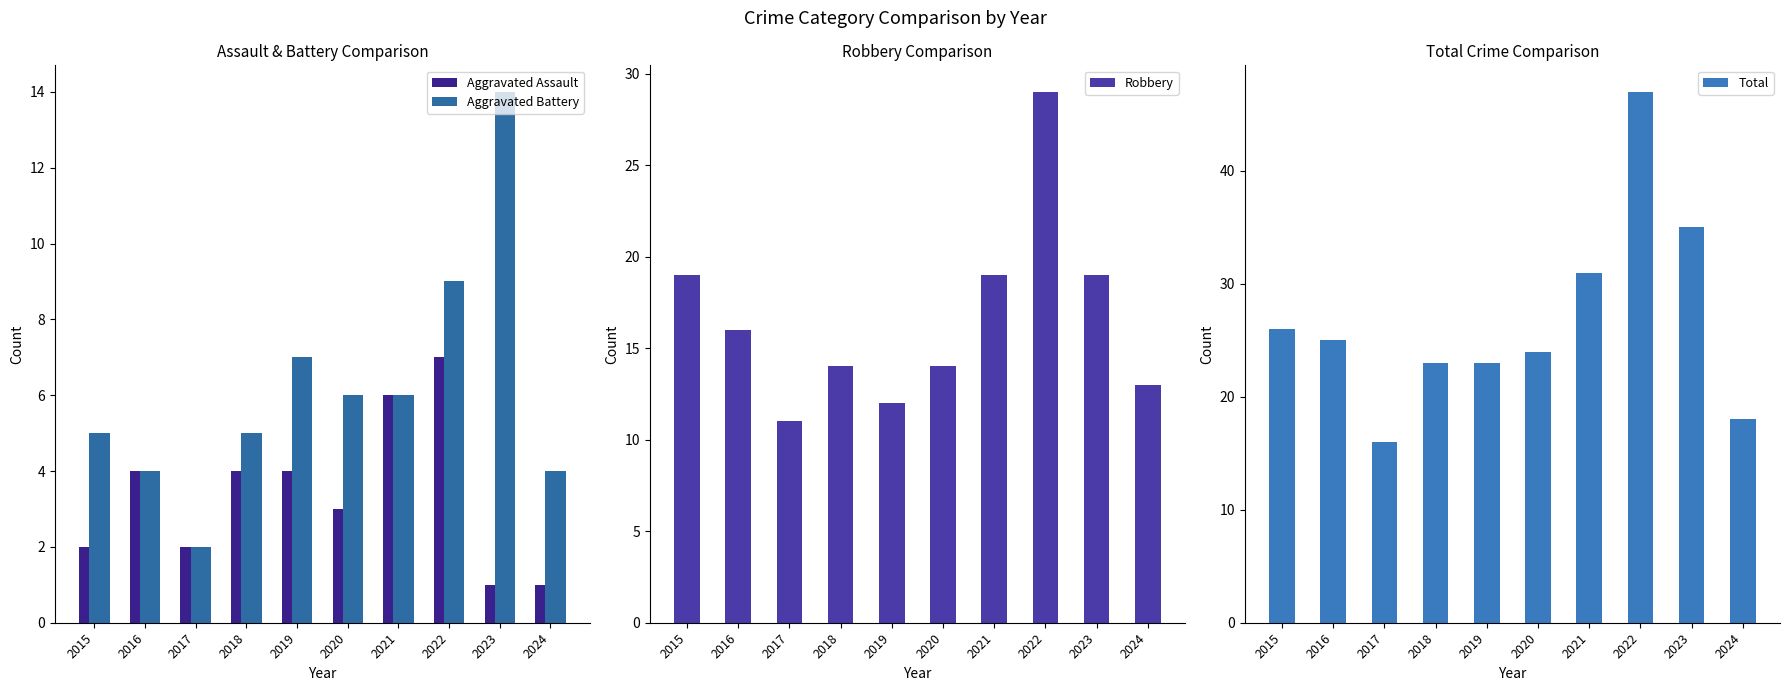

Count the number of categories in the chart.

10